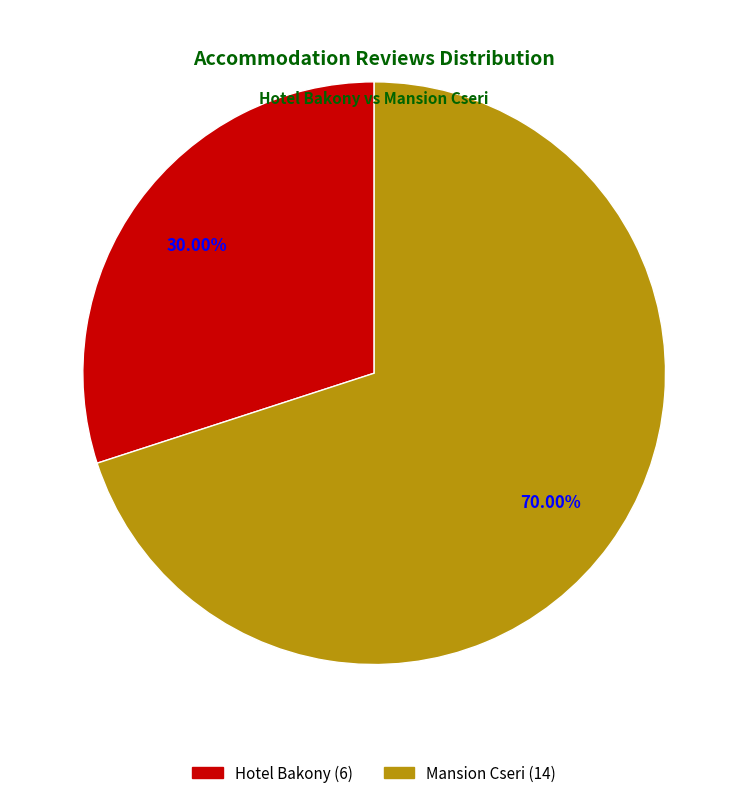

Is there a majority slice in this chart?

Yes